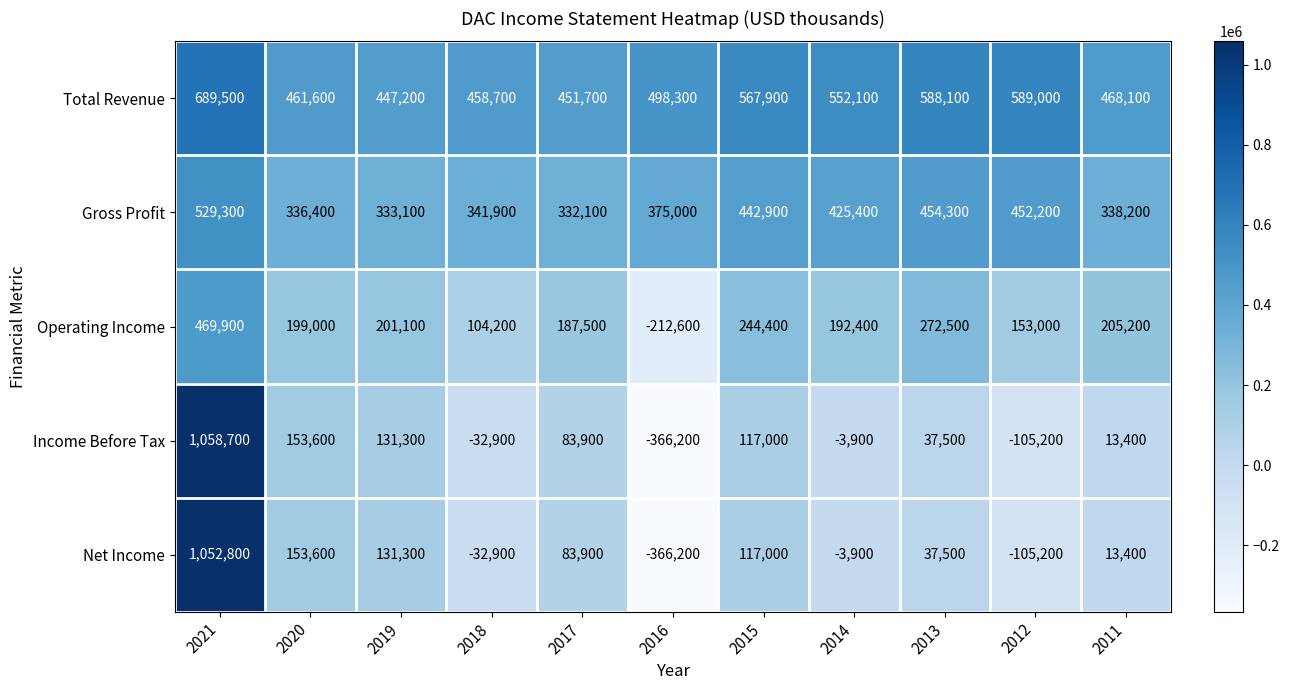

Which series changed the most between 2021 and 2012?

Income Before Tax